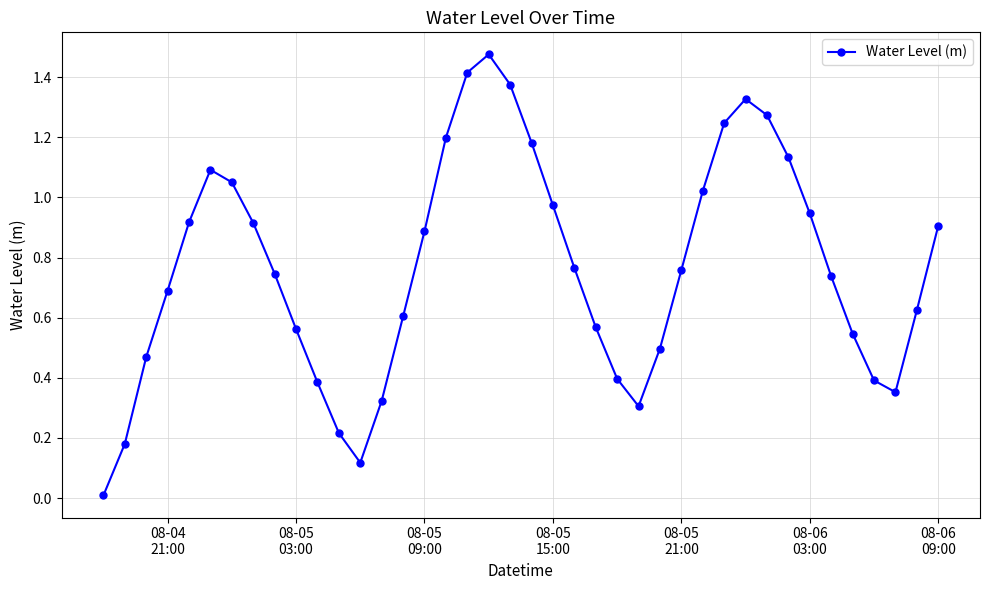

True or false: there are more than 2 points higher than both neighbors.

True